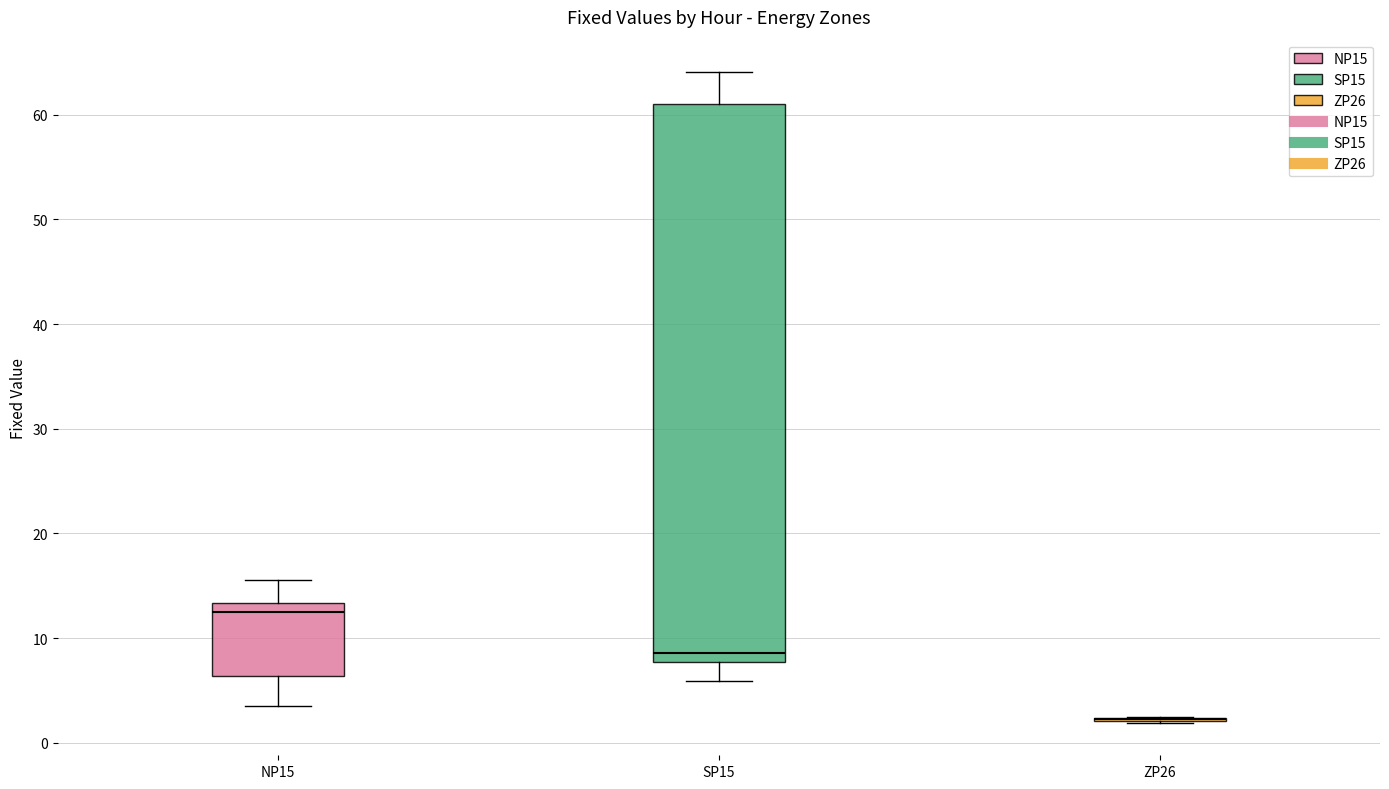

Which box is the tallest, from its lower edge to its upper edge?

SP15